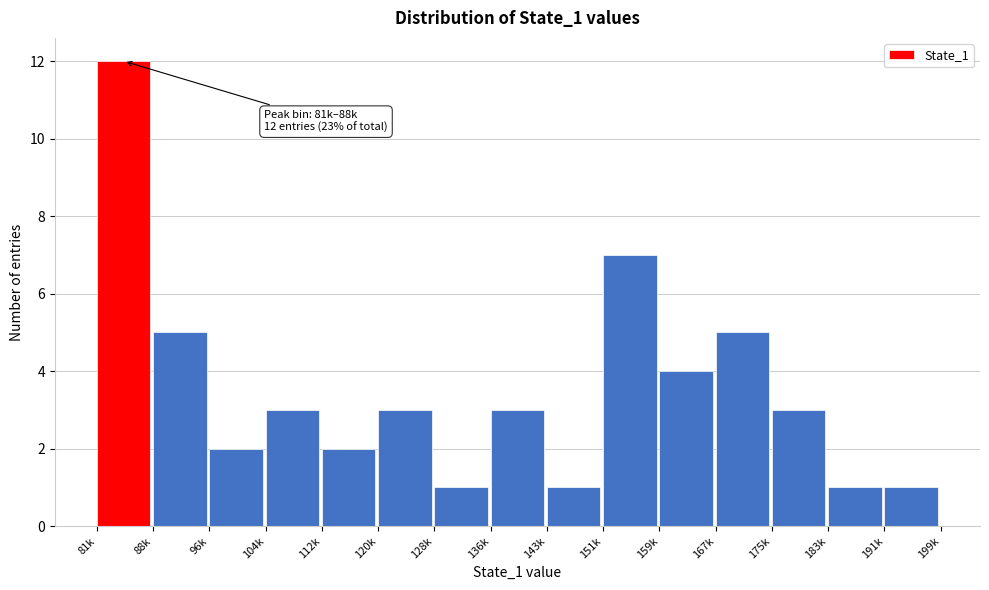

Reading right to left, list all the values displayed in this chart.

1	1	3	5	4	7	1	3	1	3	2	3	2	5	12